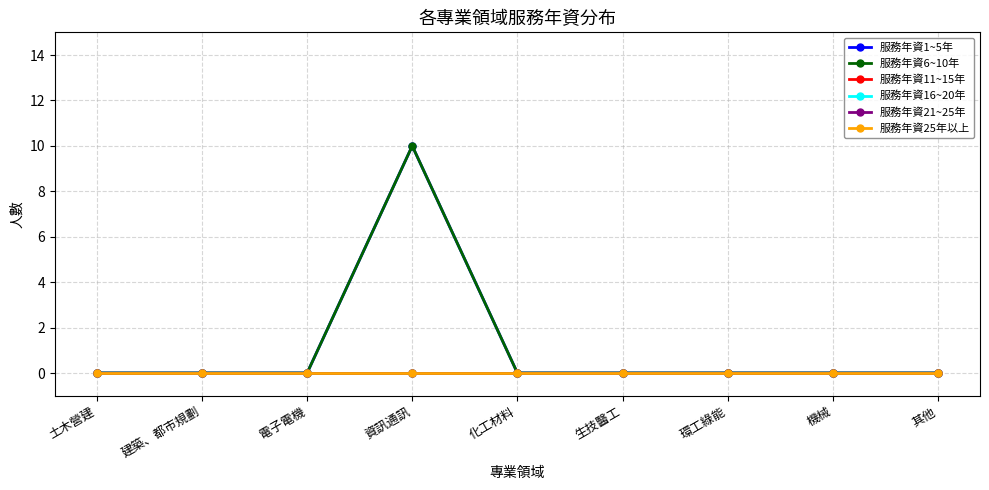

Is this an area chart (filled region under the line)?

No